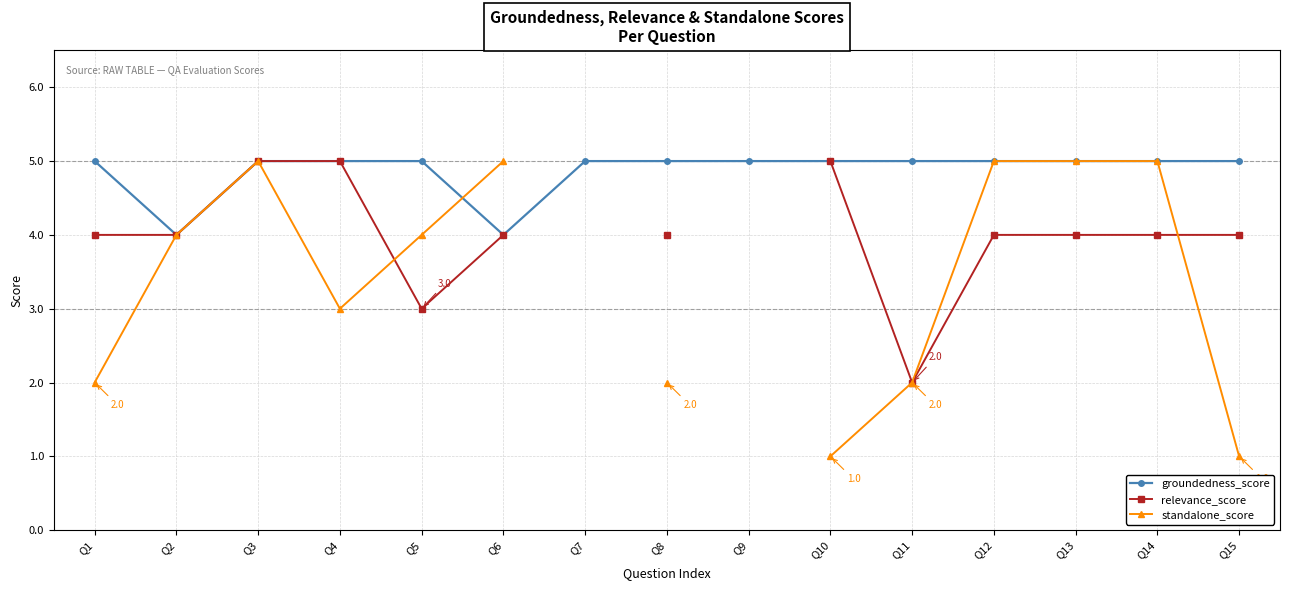

What is the difference between the second highest and minimum values in the groundedness_score series?

1